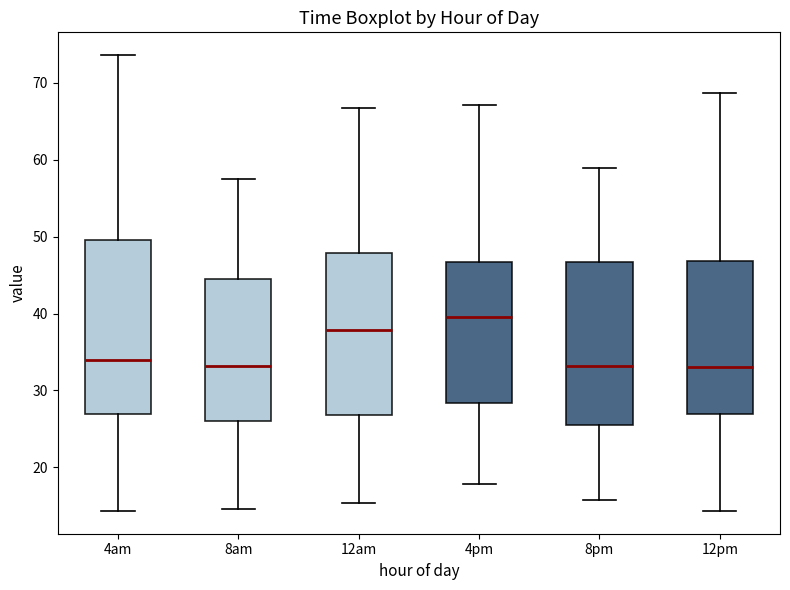

Where does the median line of the box for 4am sit on the y-axis? The values are not printed on the chart, so give them approximately, as read against the axis.

34